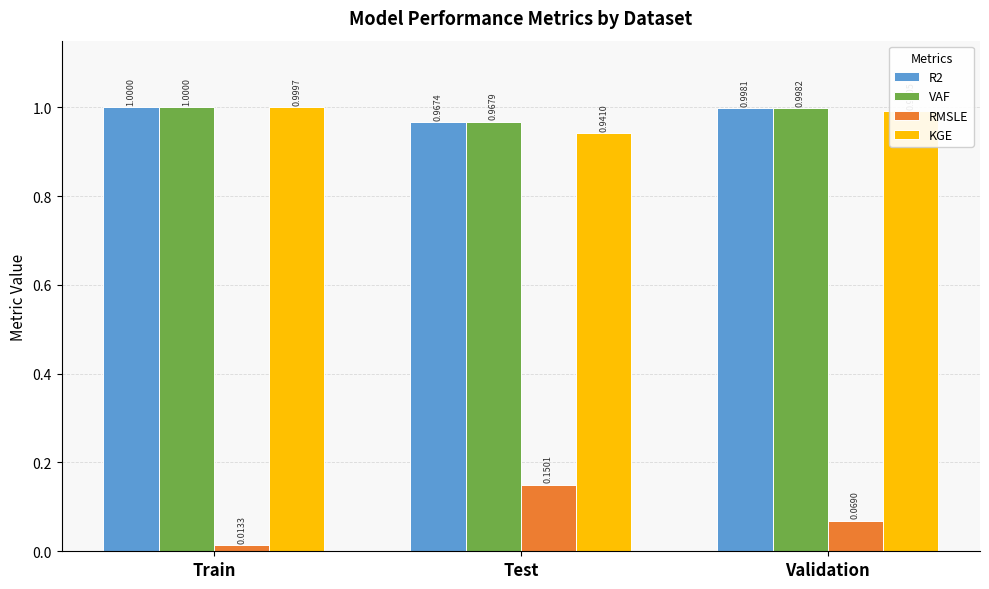

Which category has the highest value in the VAF series?

Train